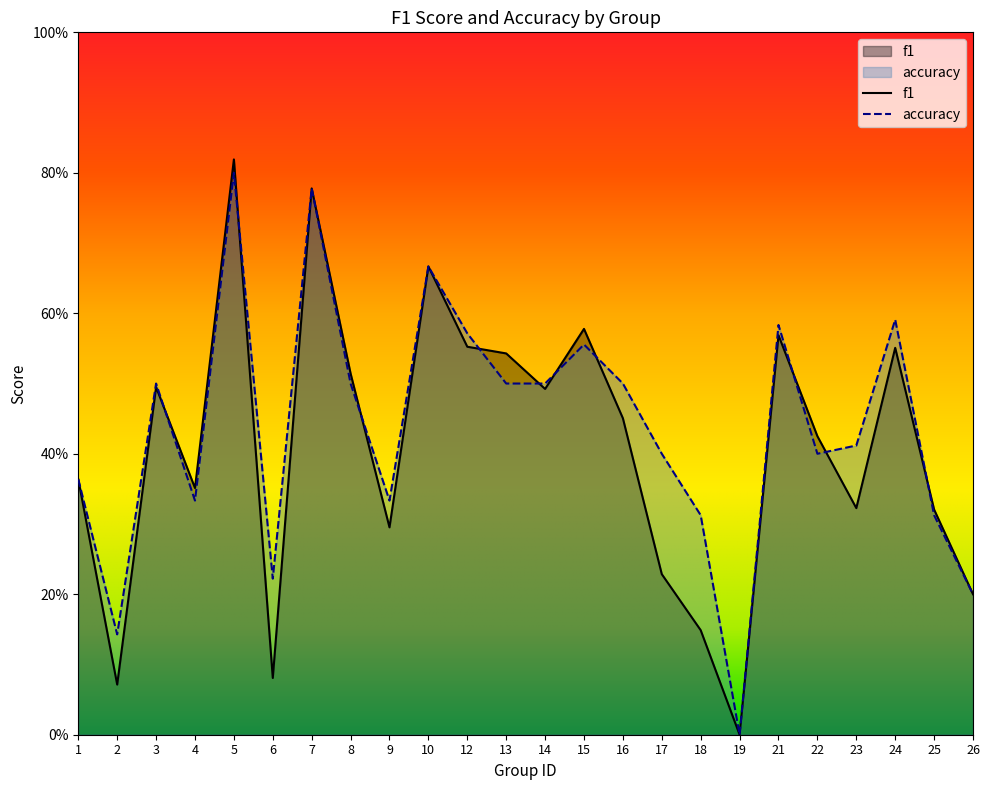

Reading left to right, list all the values displayed in this chart.

f1: 1=0.4	2=0.1	3=0.5	4=0.4	5=0.8	6=0.1	7=0.8	8=0.5	9=0.3	10=0.7	12=0.6	13=0.5	14=0.5	15=0.6	16=0.5	17=0.2	18=0.1	19=0.0	21=0.6	22=0.4	23=0.3	24=0.6	25=0.3	26=0.2
accuracy: 1=0.4	2=0.1	3=0.5	4=0.3	5=0.8	6=0.2	7=0.8	8=0.5	9=0.3	10=0.7	12=0.6	13=0.5	14=0.5	15=0.6	16=0.5	17=0.4	18=0.3	19=0.0	21=0.6	22=0.4	23=0.4	24=0.6	25=0.3	26=0.2